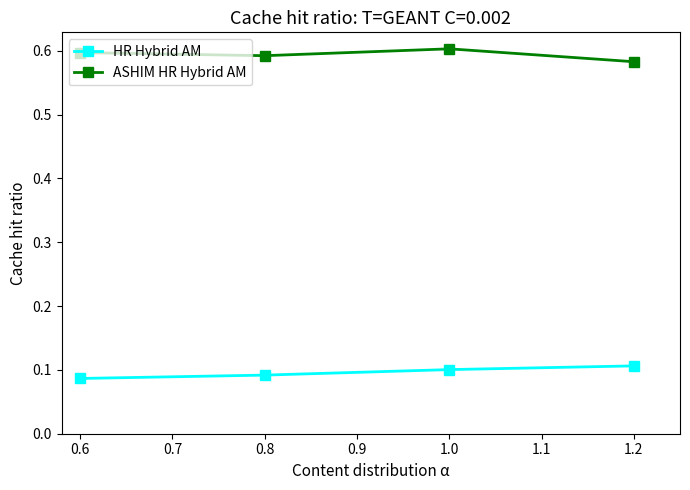

What is the difference between the highest and lowest values at 1.0?

0.5